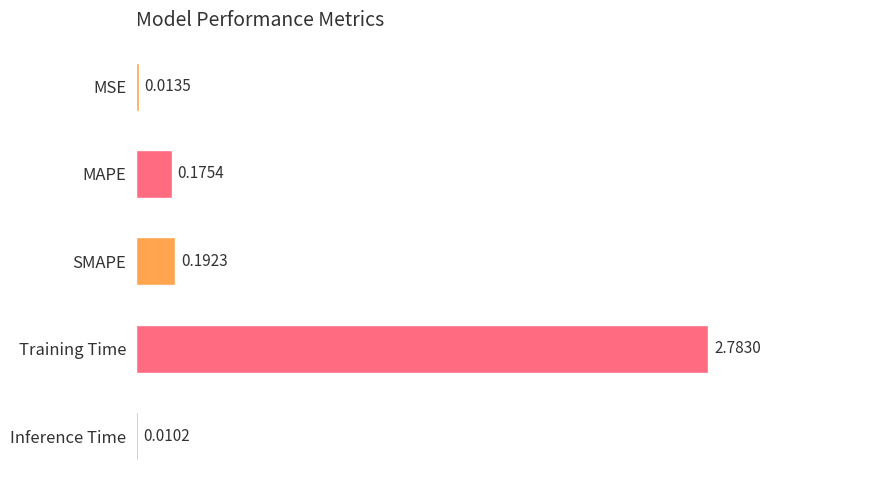

At which category does the chart reach its peak across all series?

Training Time